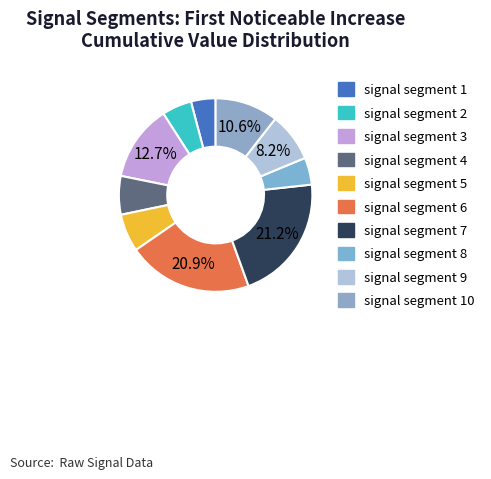

How many segments does this pie chart have?

10